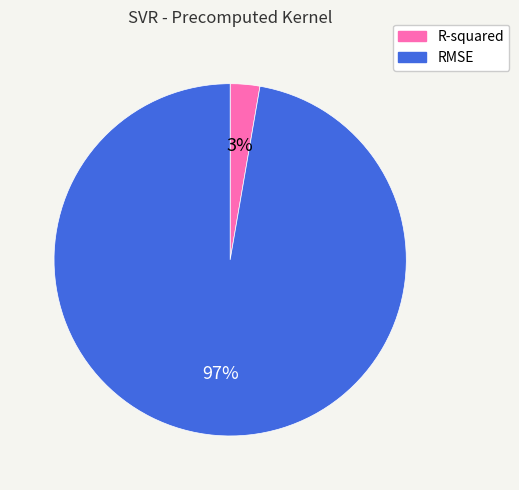

To the nearest percent, what is the combined percentage of RMSE and R-squared?

100%